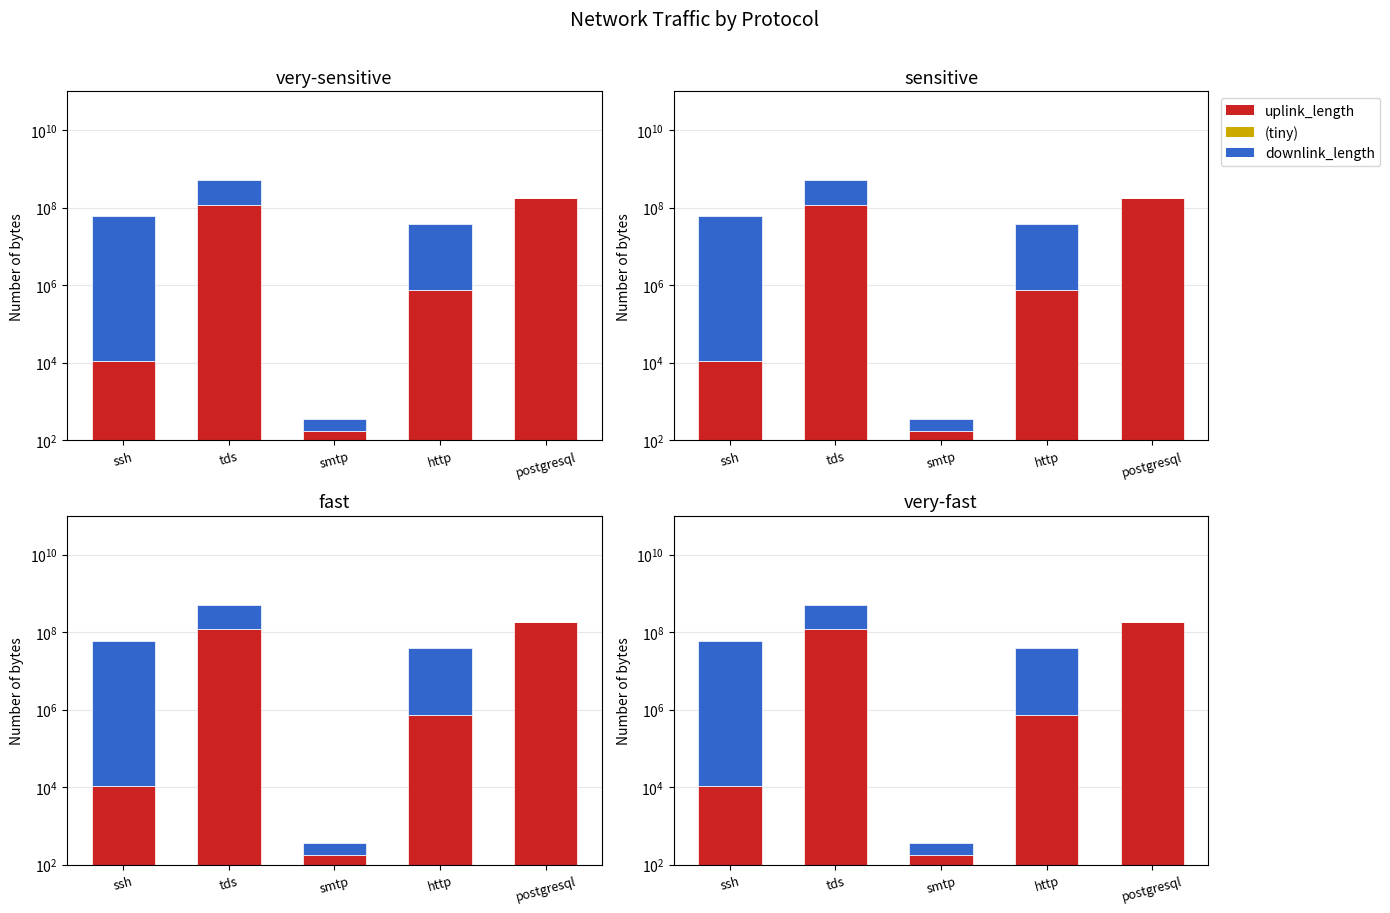

What is the sum of all downlink_length values?

488125663